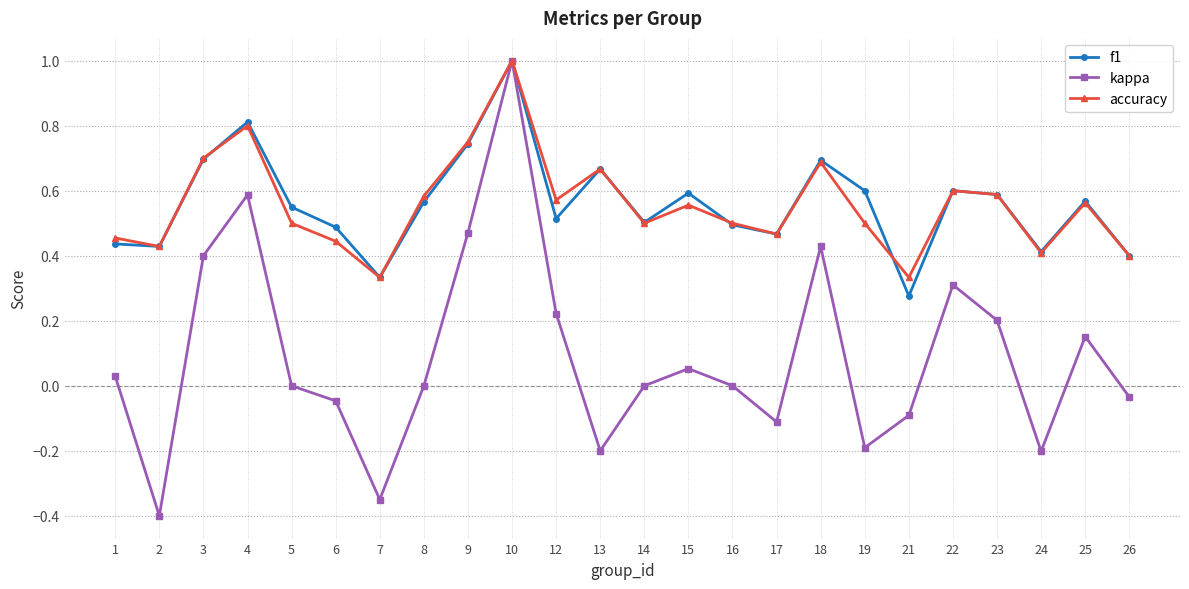

Does the chart have visible grid lines?

Yes